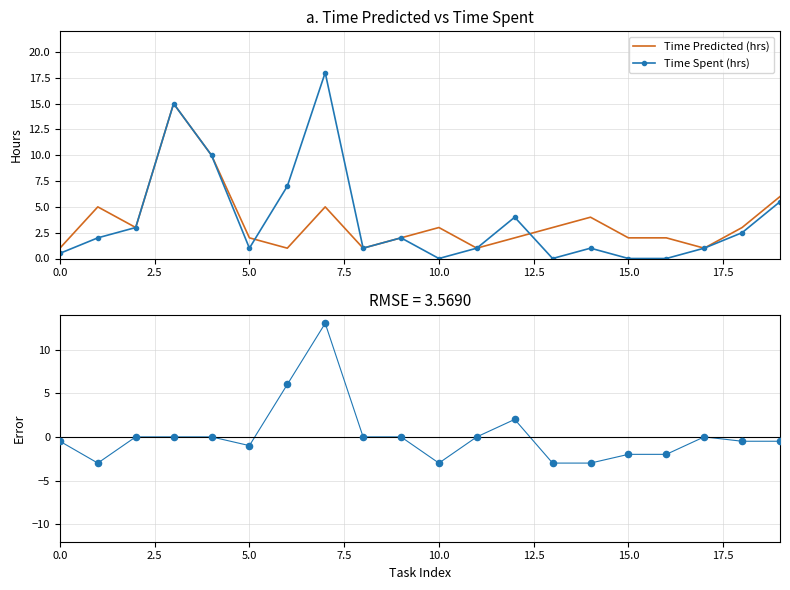

What is the highest value of the Time Spent (hrs) series?

18.0